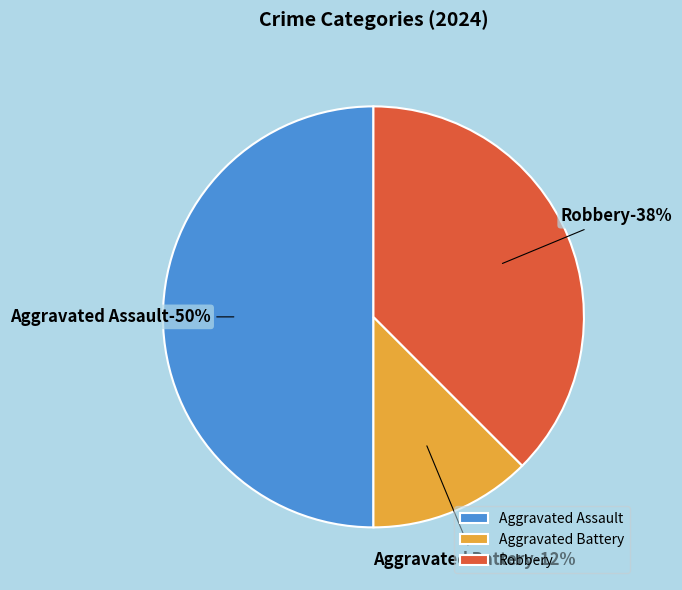

To the nearest percent, what is the average slice percentage?

33%